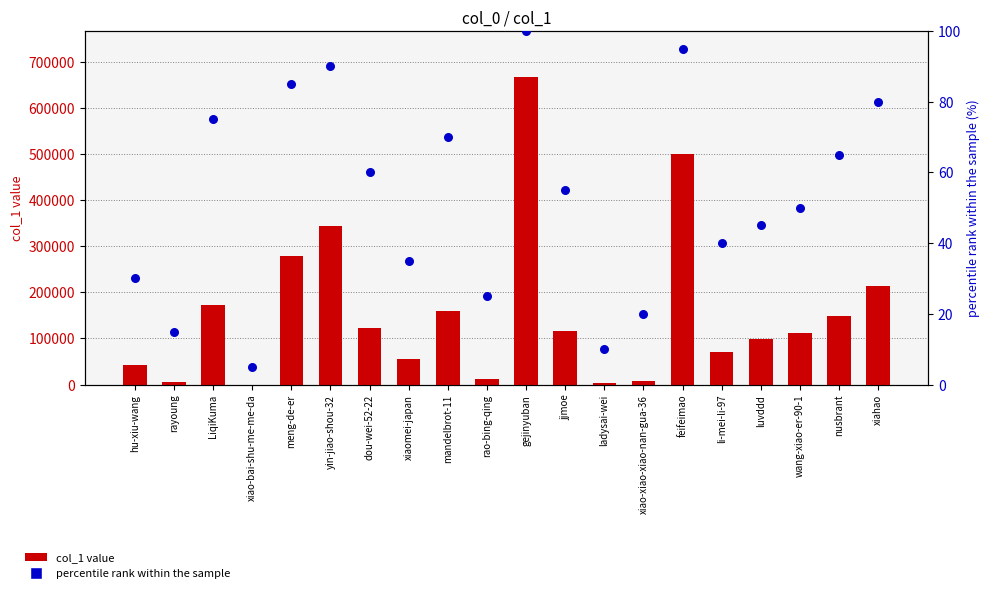

Is the value of percentile rank within the sample at wang-xiao-er-90-1 greater than the value of col_1 value at yin-jiao-shou-32?

No